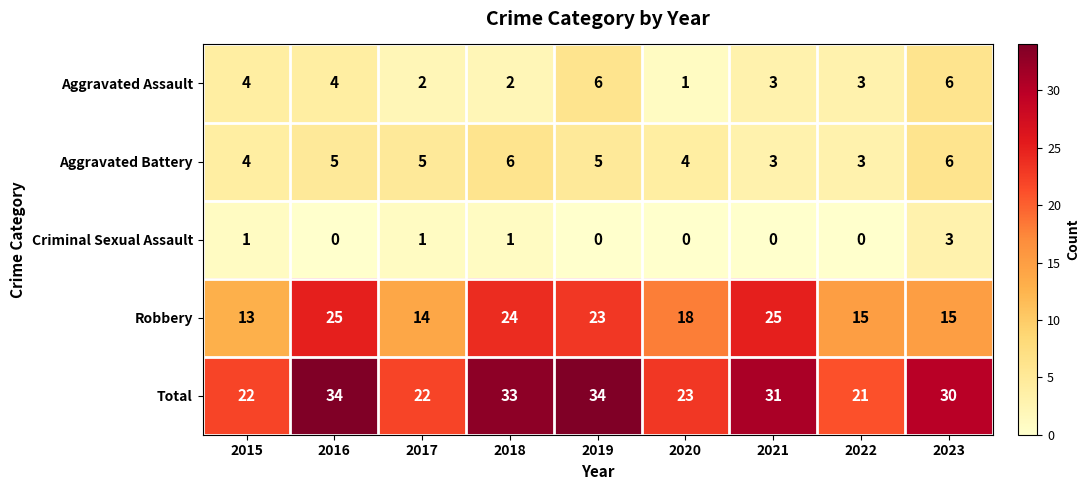

Is it true that Criminal Sexual Assault equals 0 at 2020?

True